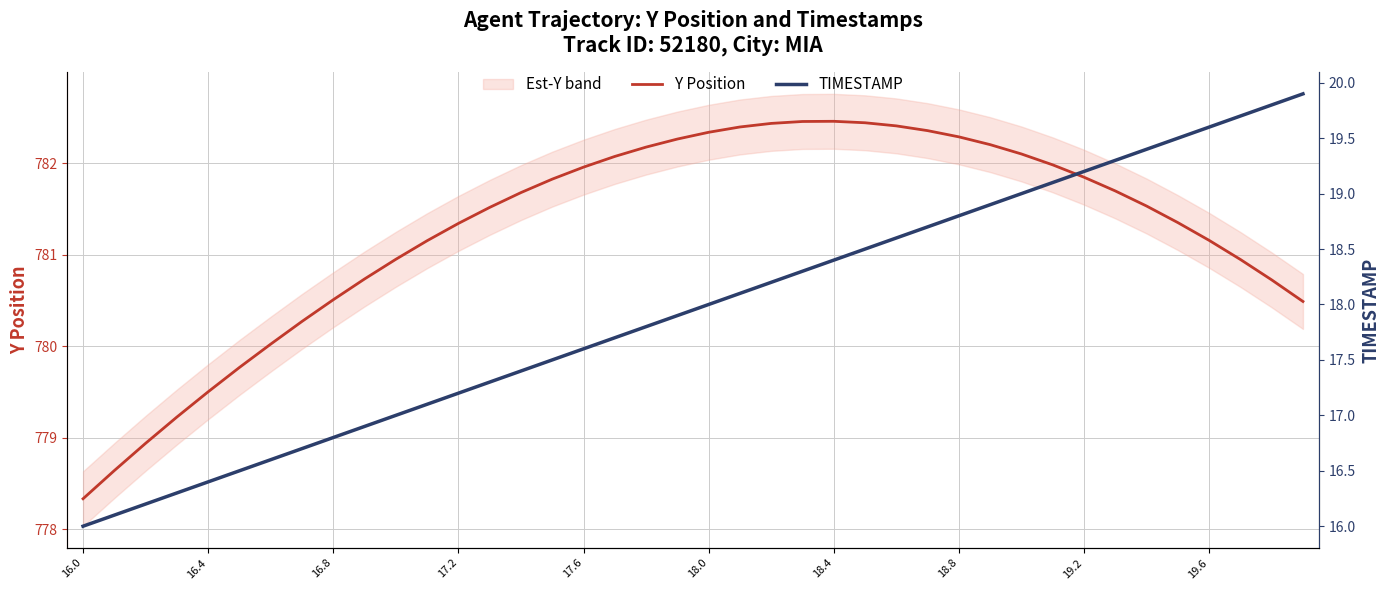

What is the maximum value for Y Position?

782.5